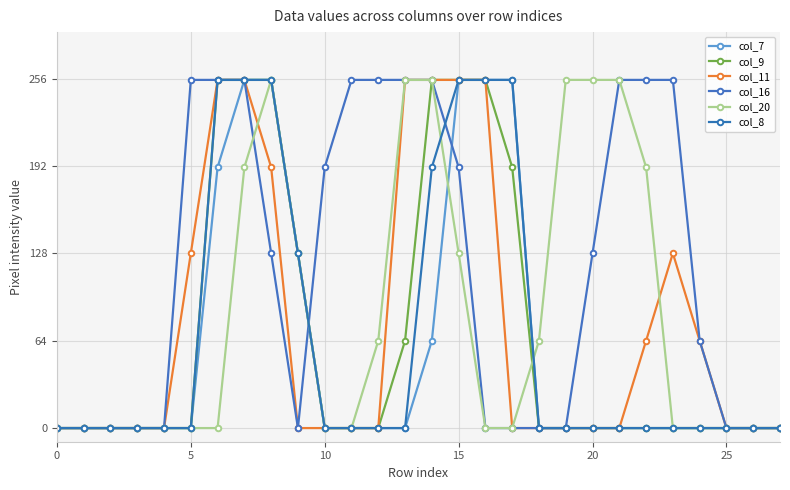

How many lines are shown in the chart?

6